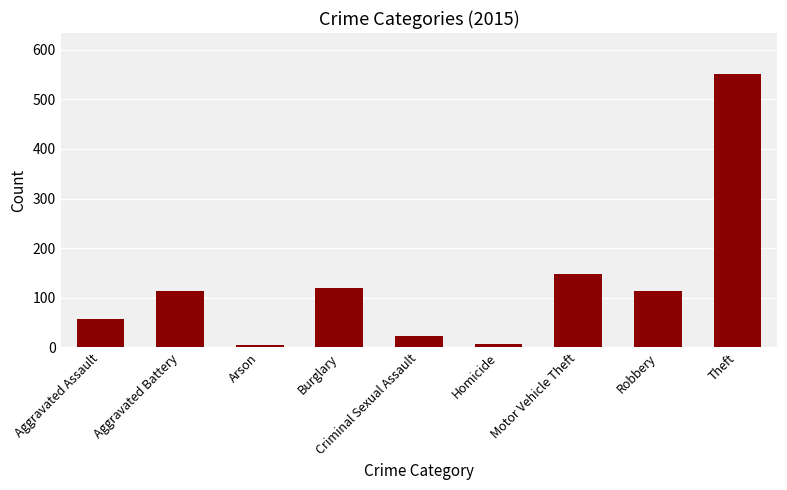

Which category has the highest value across all series?

Theft